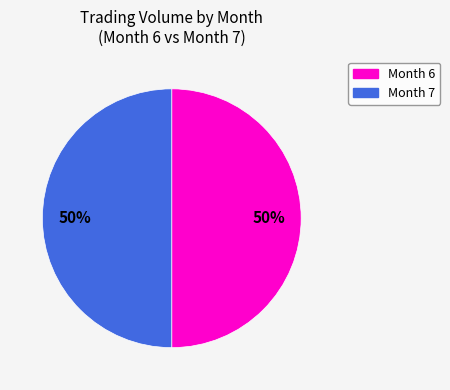

To the nearest percent, what is the average slice percentage?

50%